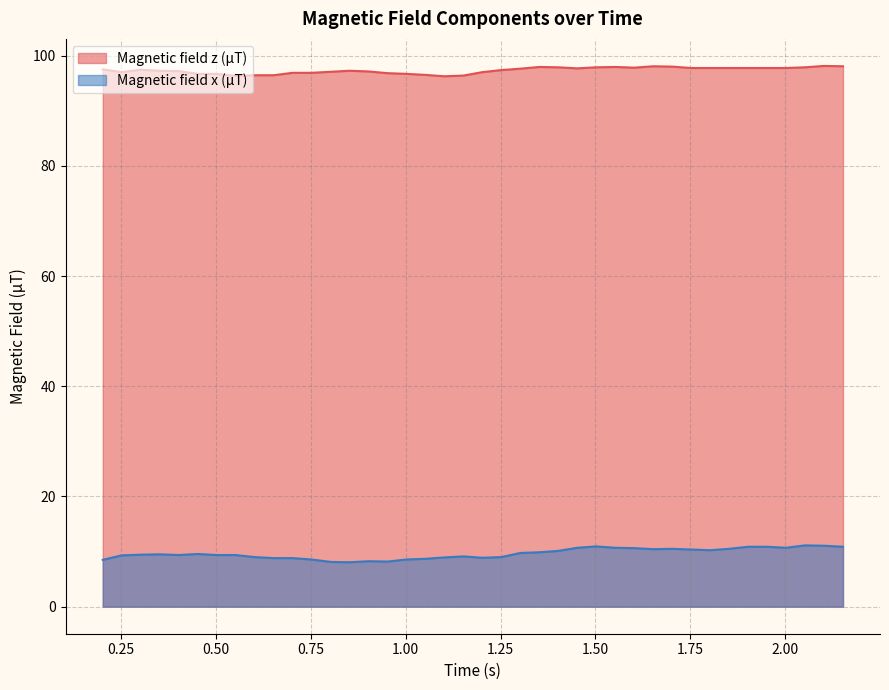

What is the average value of the Magnetic field x (µT) series?

9.6